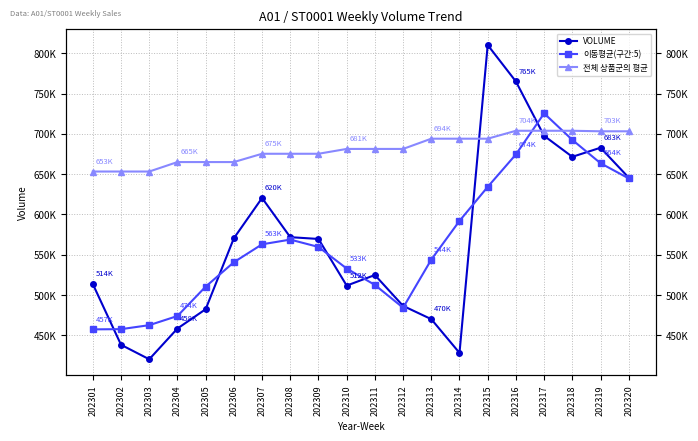

Between which two adjacent categories do VOLUME and 전체 상품군의 평균 first intersect?

202314 and 202315